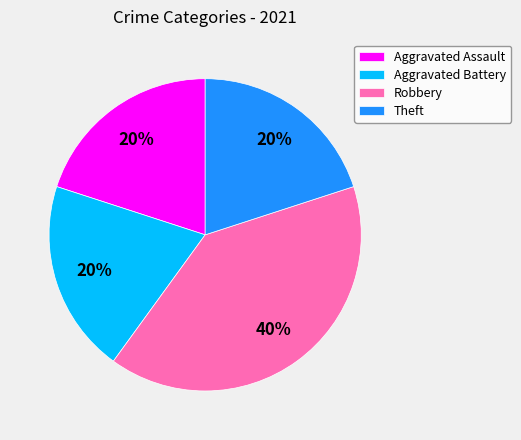

To the nearest percent, what is the average slice percentage?

25%